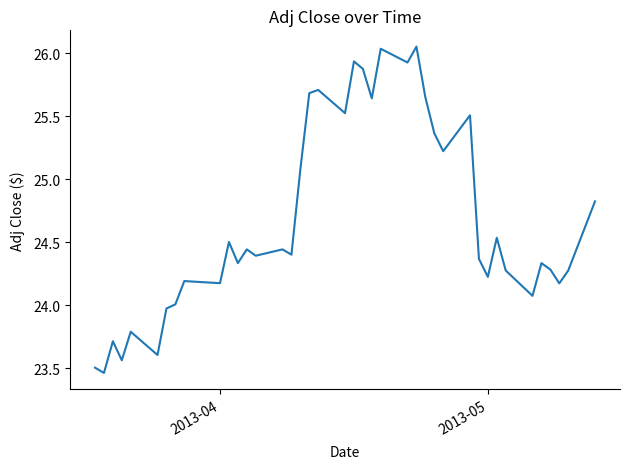

What is the difference between the maximum and minimum values?

2.6